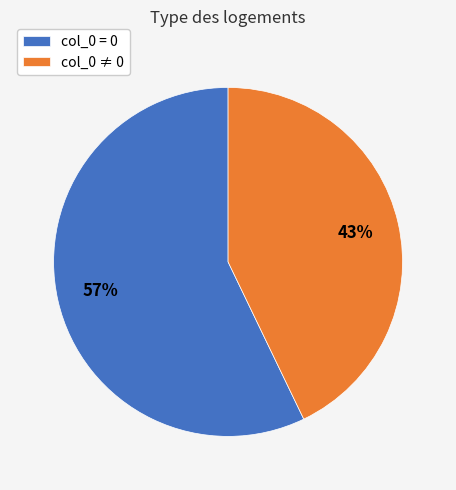

Combined, do col_0 = 0 and col_0 ≠ 0 account for over 50%?

Yes